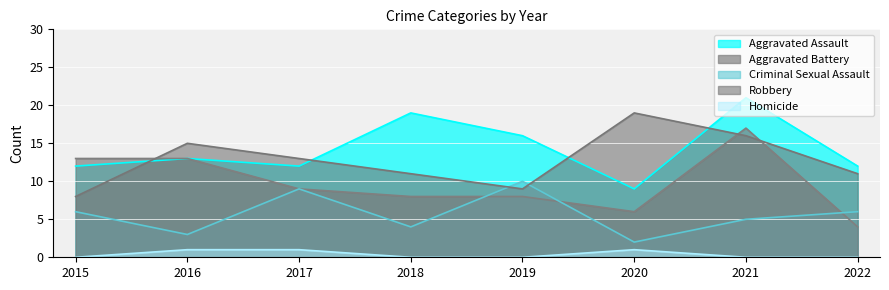

Between 2021 and 2017, which is larger?

2021